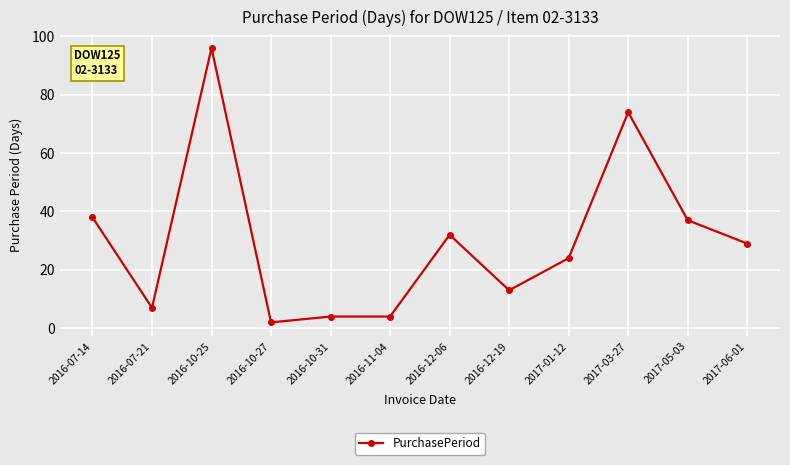

Where does the data first go above 29?

2016-07-14